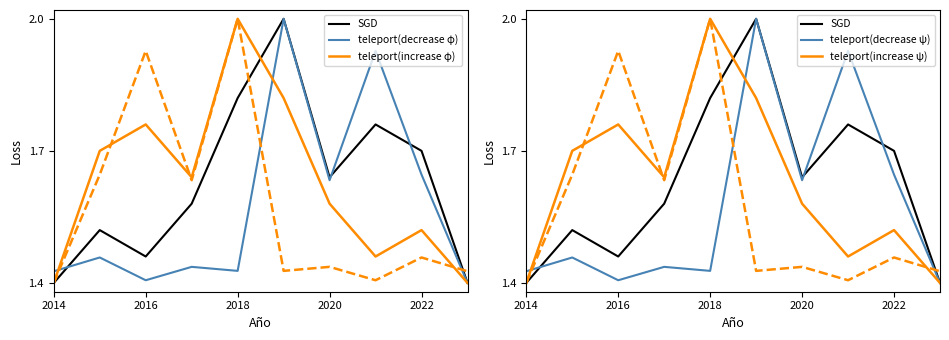

Which category has the highest value across all series?

5